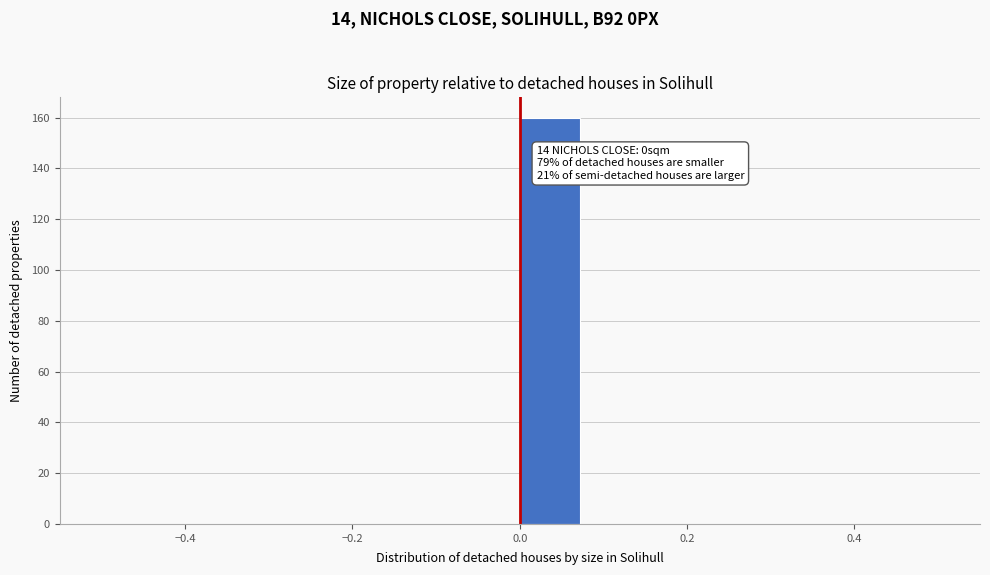

Read against the x-axis, roughly where is the centre of the tallest bar?

0.04